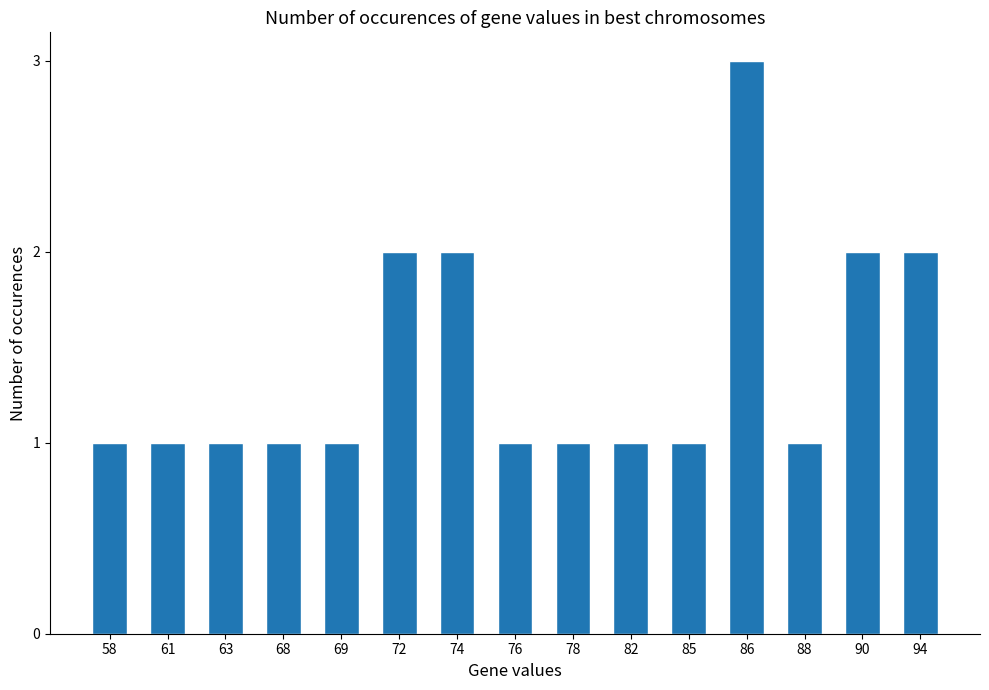

Approximately how many times larger is the value at 90 compared to 69?

2.0